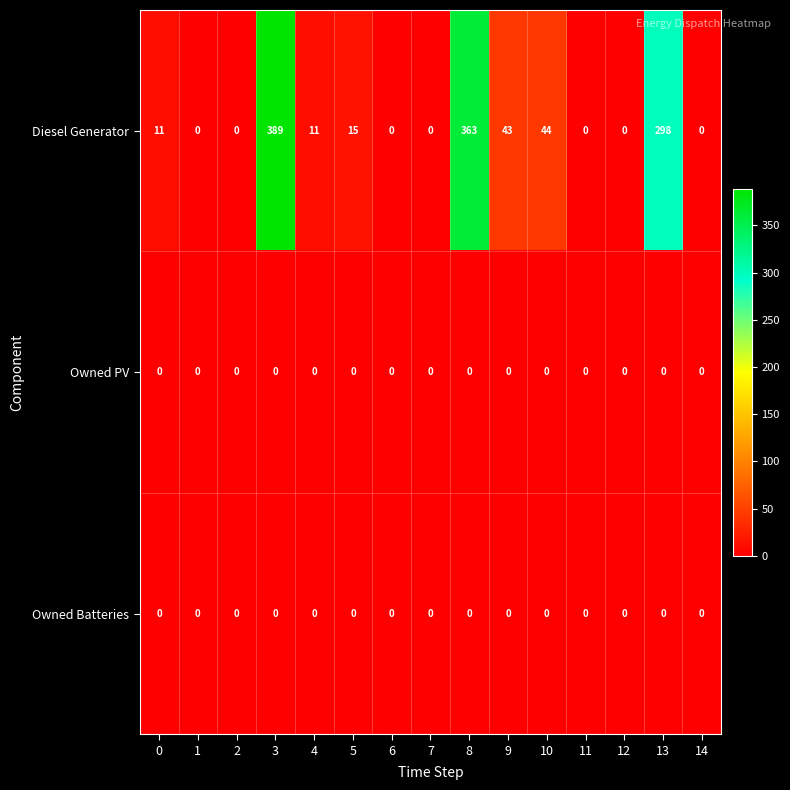

Where is Diesel Generator nearest to the value 194?

13